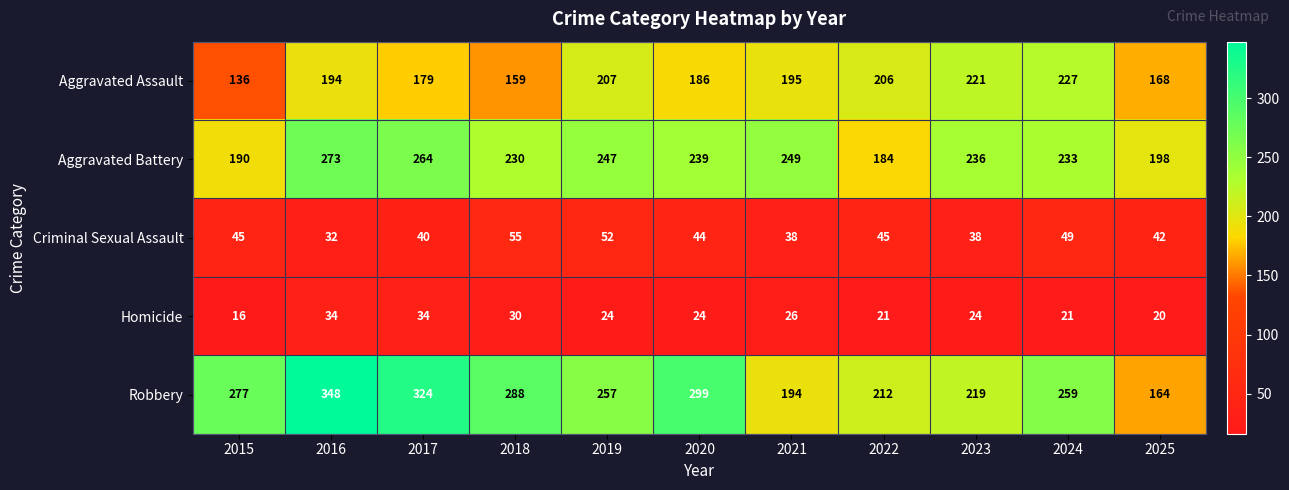

What is the maximum value shown in the chart?

348